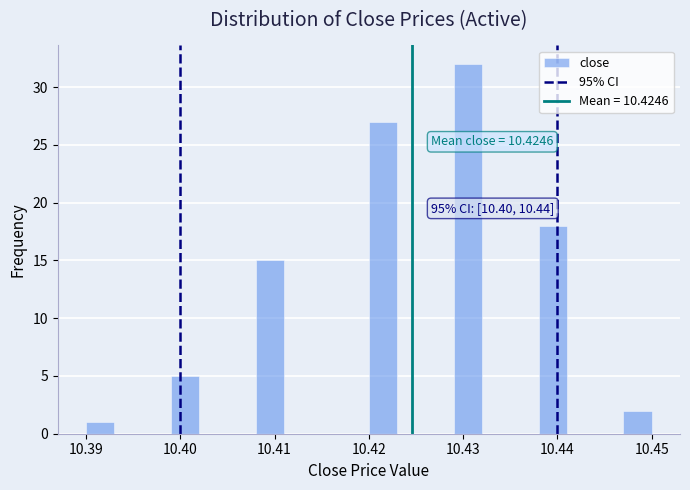

Read against the x-axis, roughly where is the centre of the tallest bar?

10.431